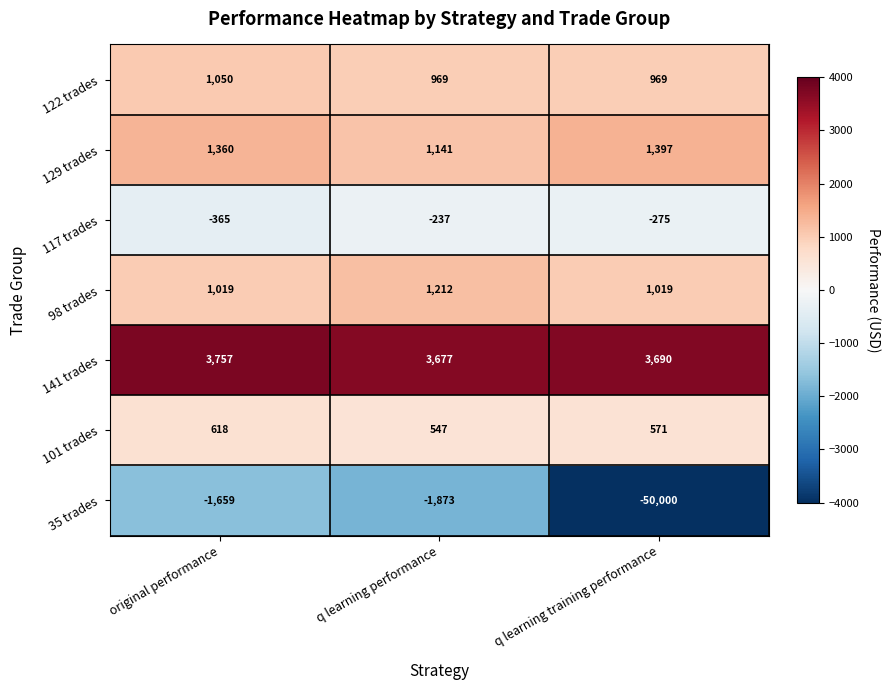

Rank the series at q learning training performance from highest to lowest value.

141 trades, 129 trades, 98 trades, 122 trades, 101 trades, 117 trades, 35 trades